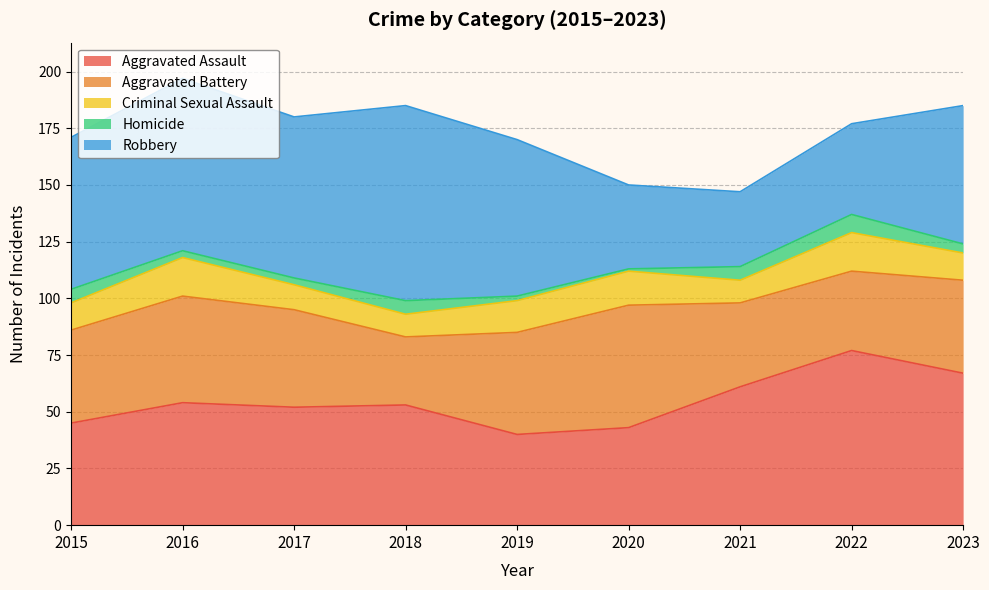

What is the smallest value displayed?

1